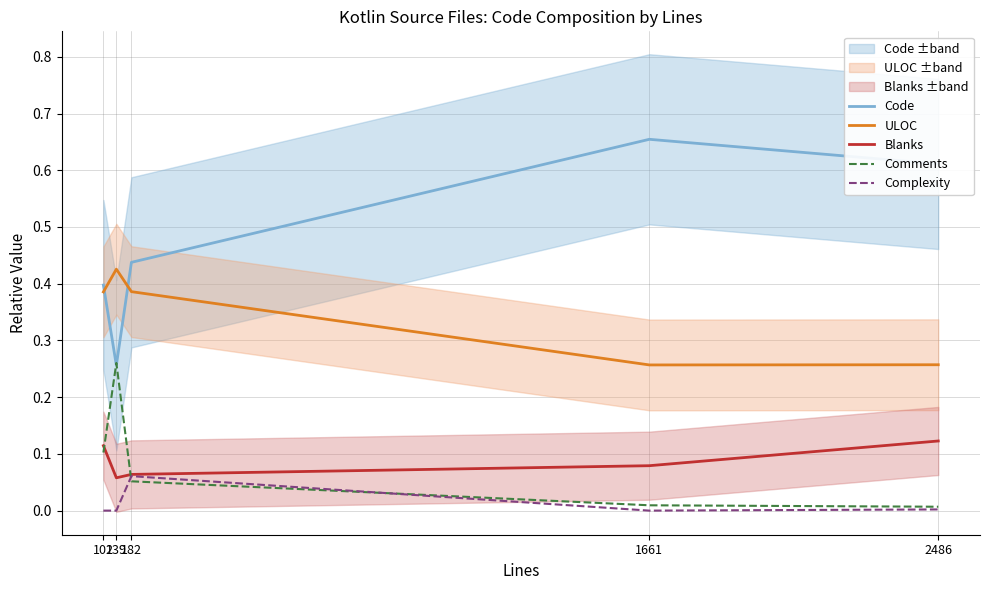

Which category has the lowest value in the Blanks series?

139